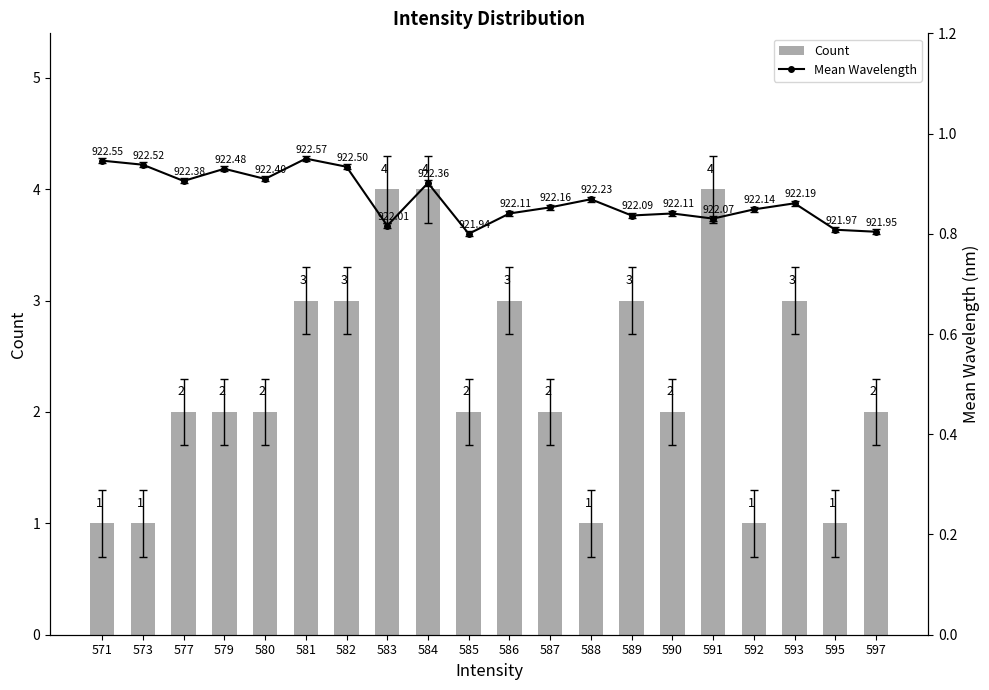

Is the value of Count at 579 greater than the value of Mean Wavelength at 580?

Yes